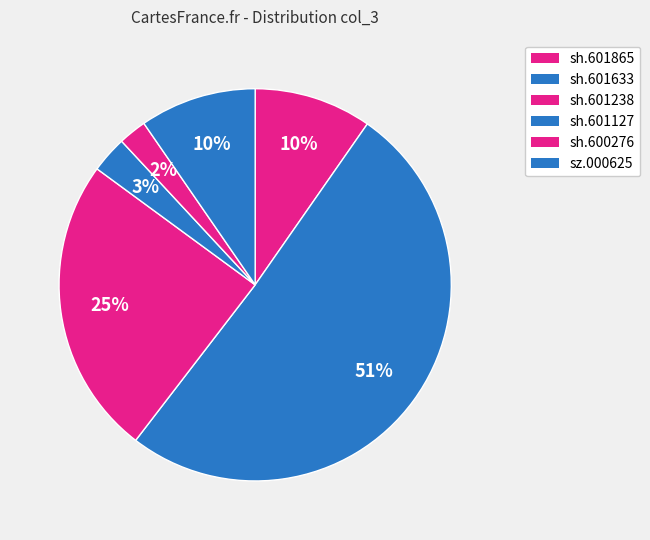

To the nearest percent, what is the combined percentage of sh.601238 and sh.601865?

34%